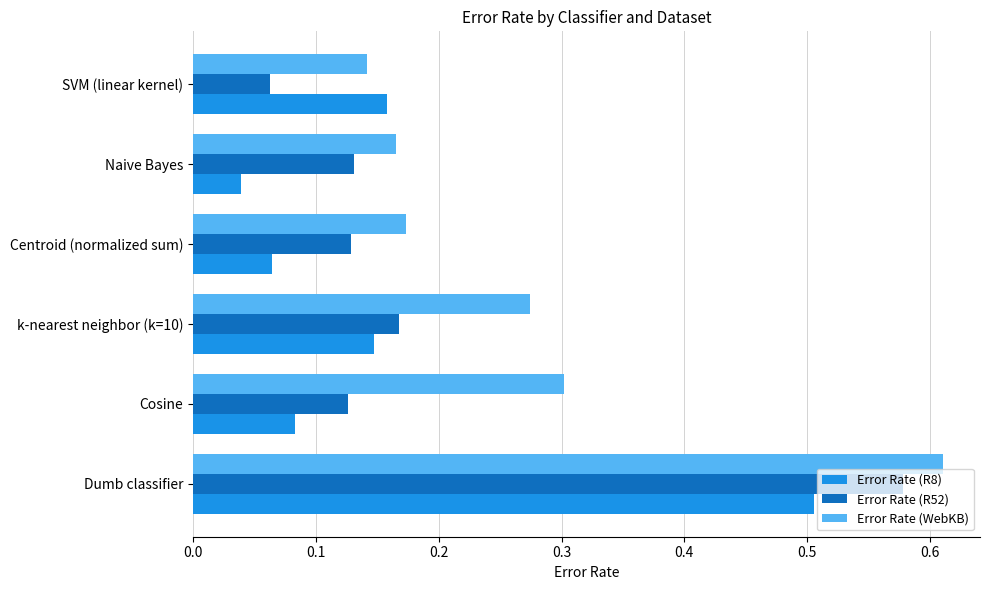

At which label does Error Rate (WebKB) reach its peak?

Dumb classifier